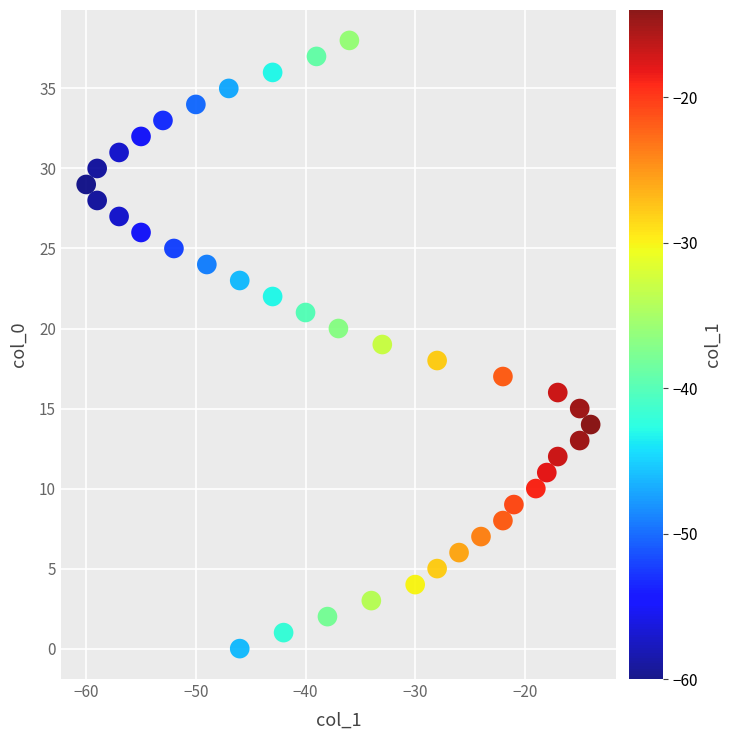

What is the range of Y values (max minus min)?

38